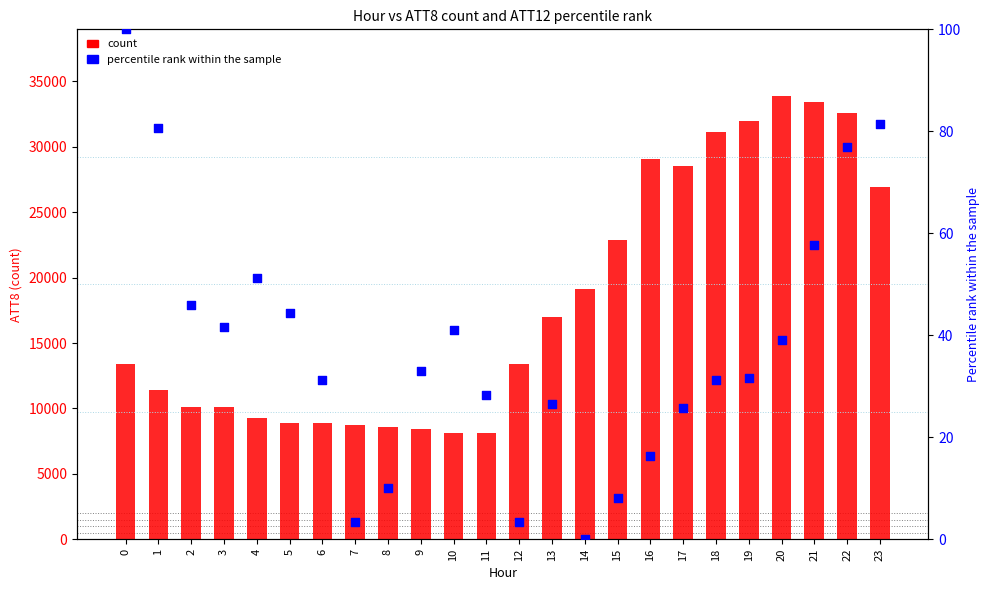

Which series has the widest spread of Y values?

ATT8 (count)